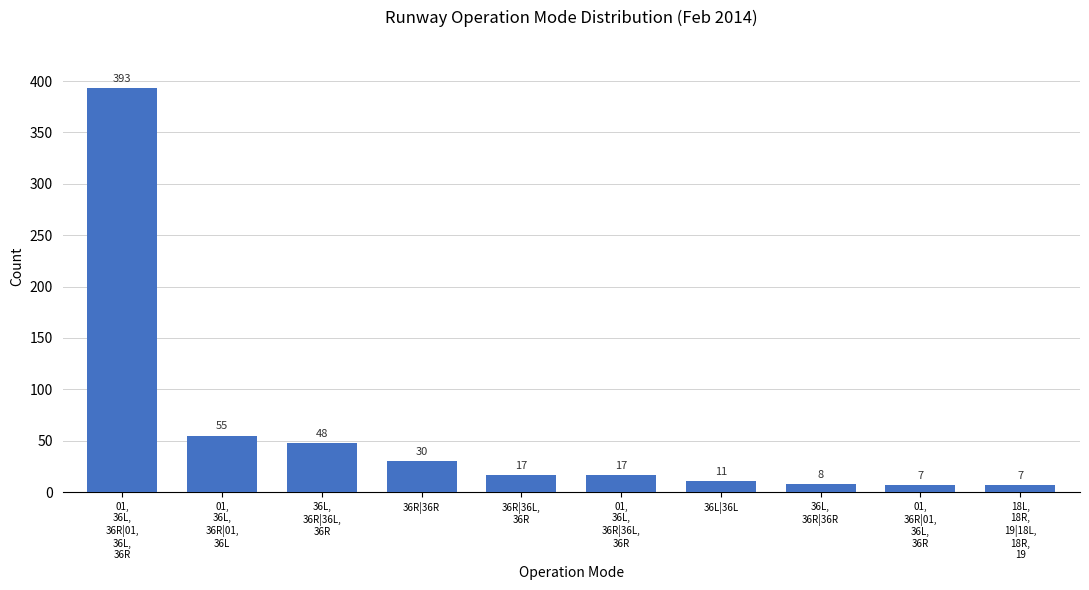

What is the average value?

59